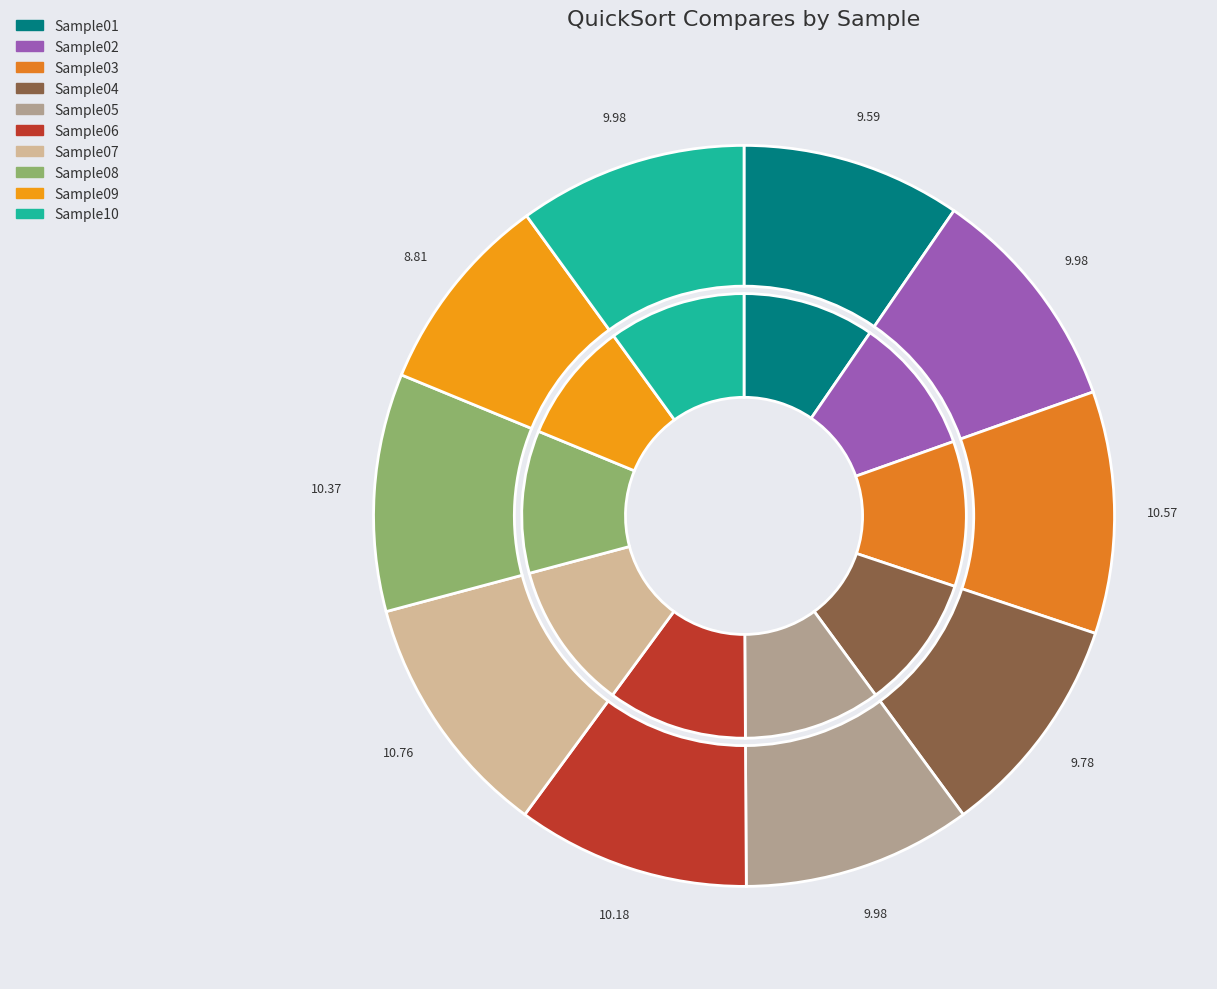

What is the largest slice in the pie chart?

Sample07